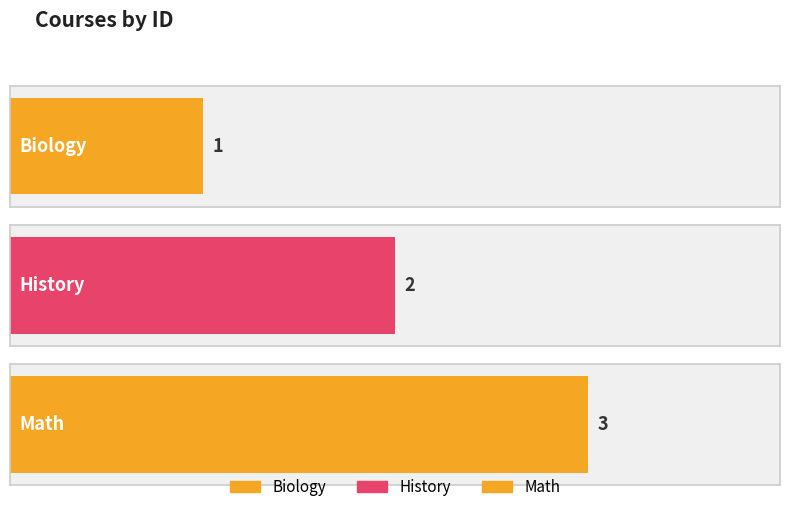

List the labels in order of value, largest first.

Math, History, Biology